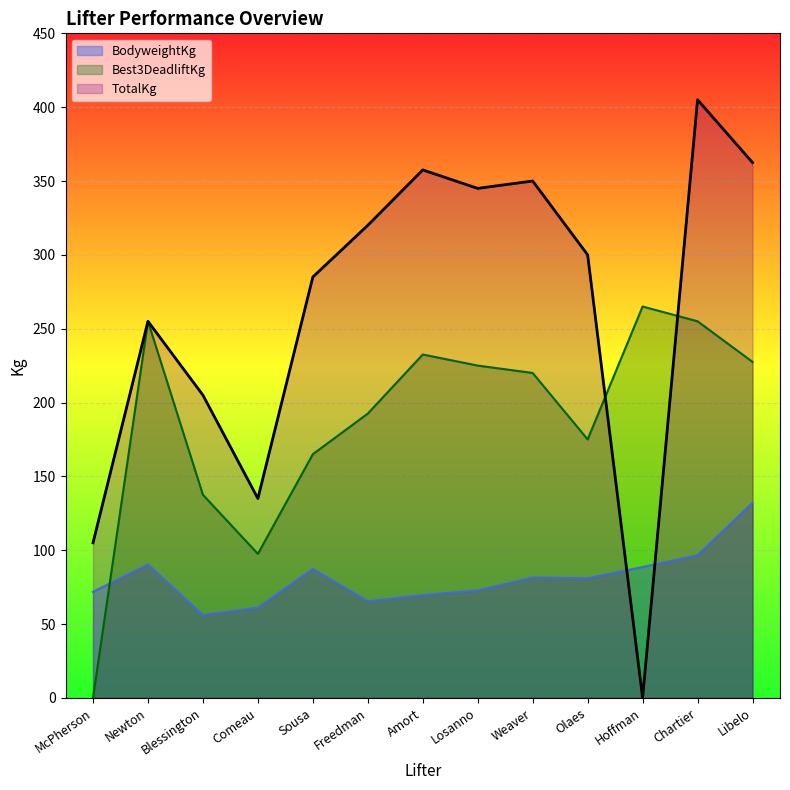

What is the maximum value for TotalKg?

405.0